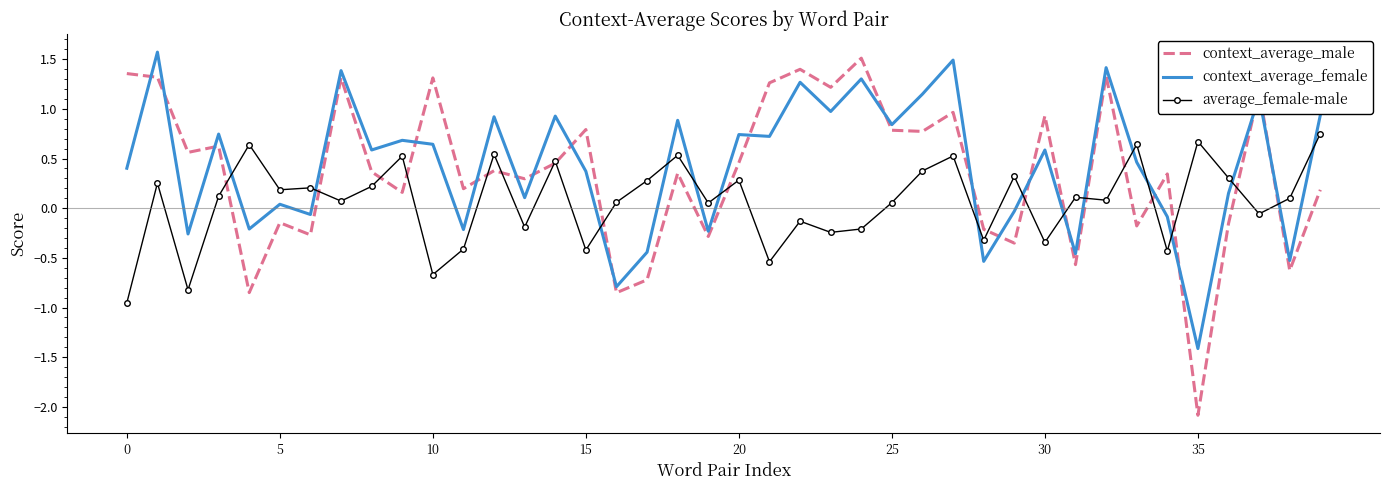

Which series has the largest range (max minus min)?

context_average_male